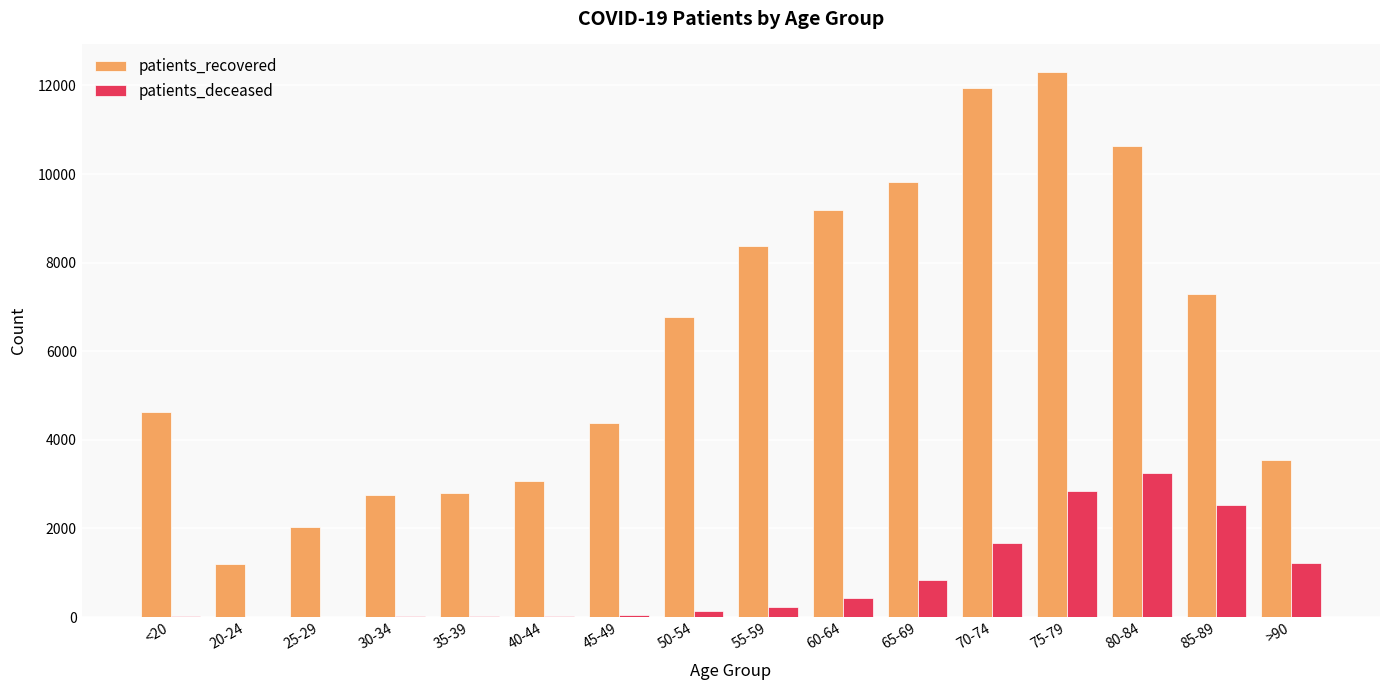

Which series has the largest total across all categories?

patients_recovered